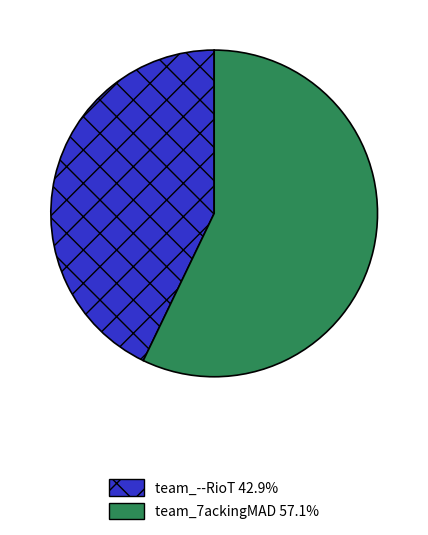

Is there any slice that represents more than half of the pie?

Yes